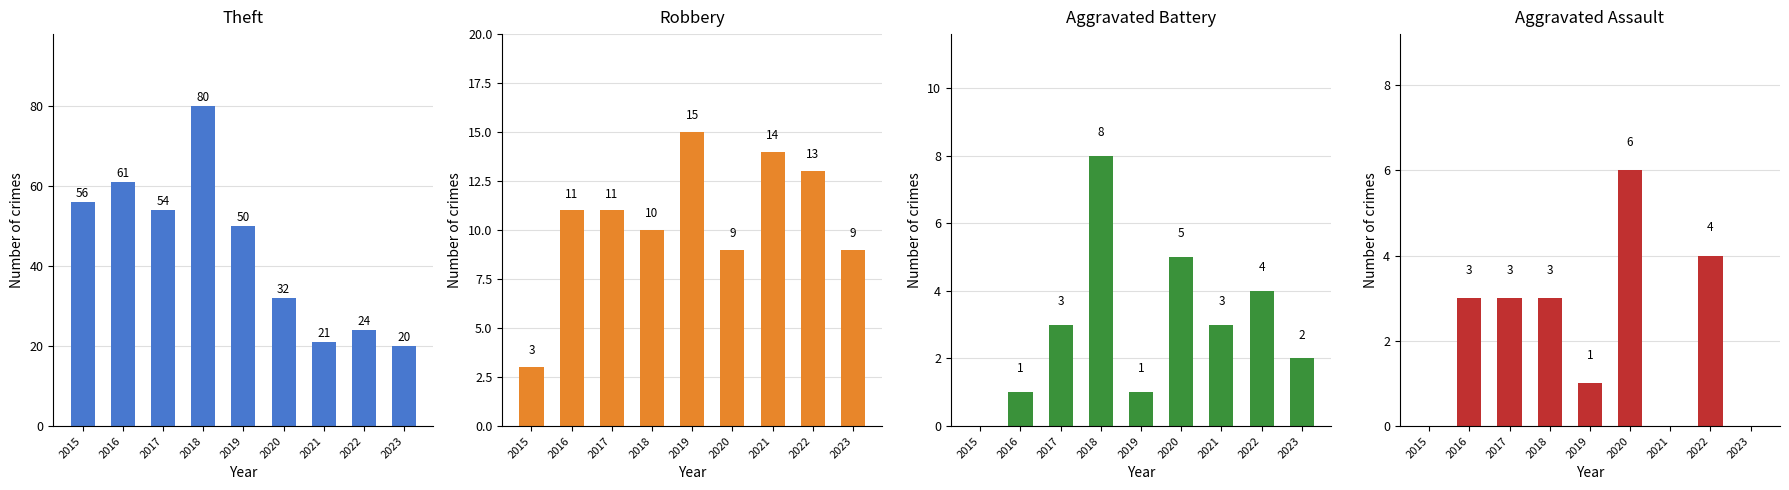

Reading left to right, what are all the values shown in this chart?

Theft: 2015=56	2016=61	2017=54	2018=80	2019=50	2020=32	2021=21	2022=24	2023=20
Robbery: 2015=3	2016=11	2017=11	2018=10	2019=15	2020=9	2021=14	2022=13	2023=9
Aggravated Battery: 2015=0	2016=1	2017=3	2018=8	2019=1	2020=5	2021=3	2022=4	2023=2
Aggravated Assault: 2015=0	2016=3	2017=3	2018=3	2019=1	2020=6	2021=0	2022=4	2023=0